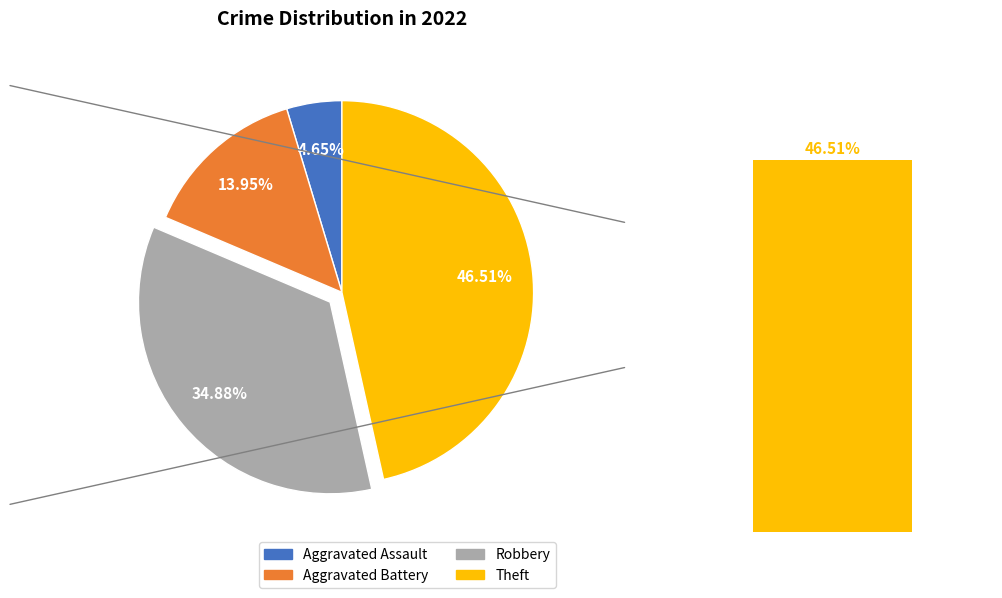

Is there any slice that represents more than half of the pie?

No